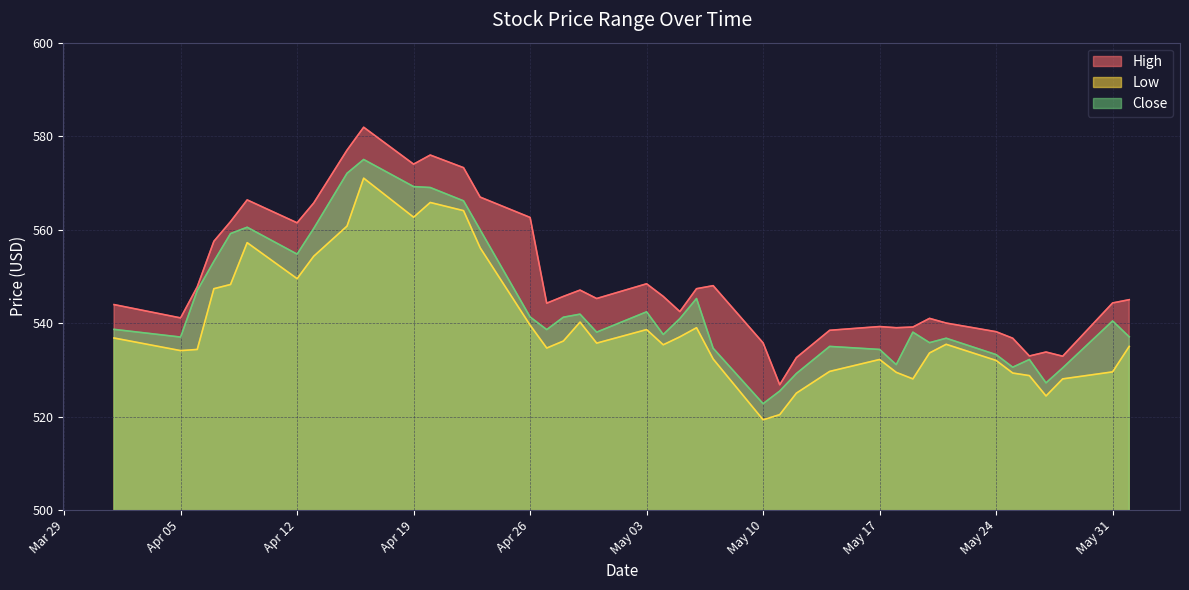

Is it true that High equals 533.0 at 2021-05-26?

True